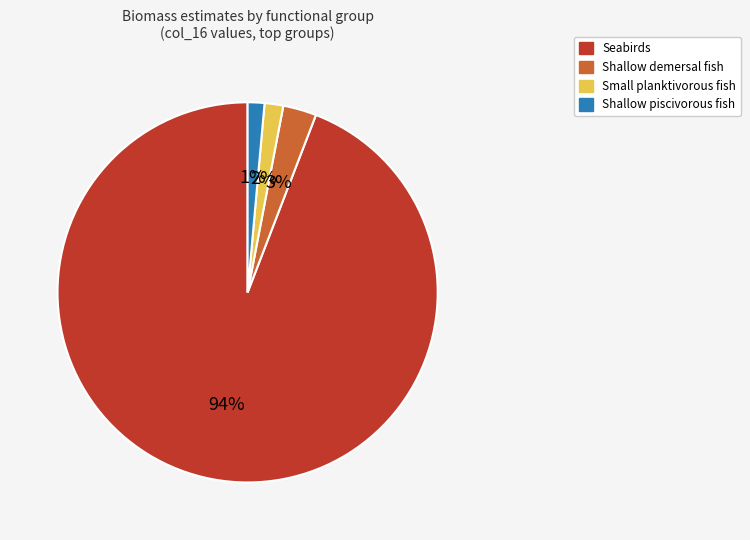

To the nearest percent, what is the average slice percentage?

25%